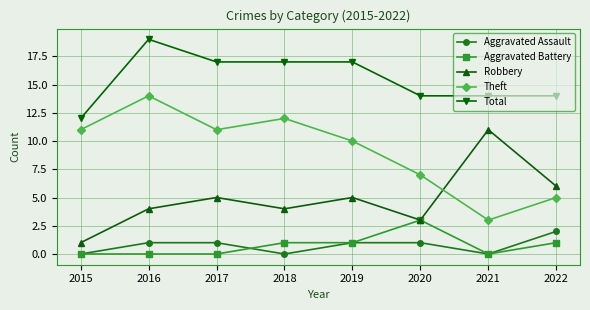

Between 2020 and 2021, which series saw the biggest shift?

Robbery